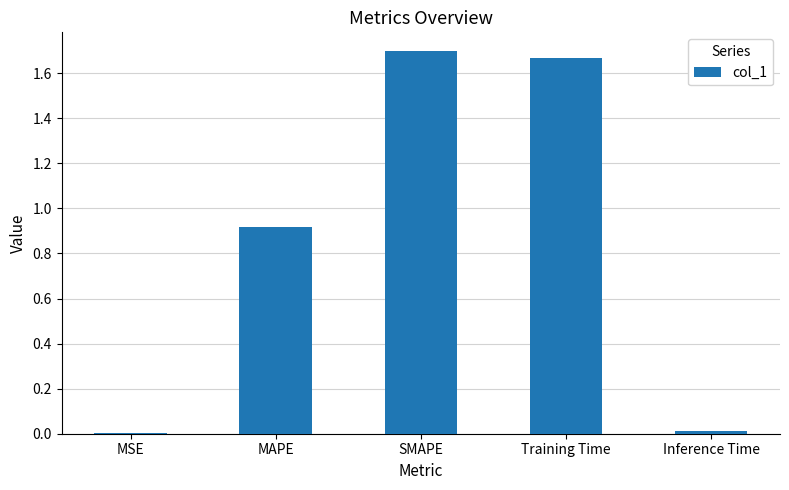

What is the sum of the values at SMAPE and MAPE?

2.6